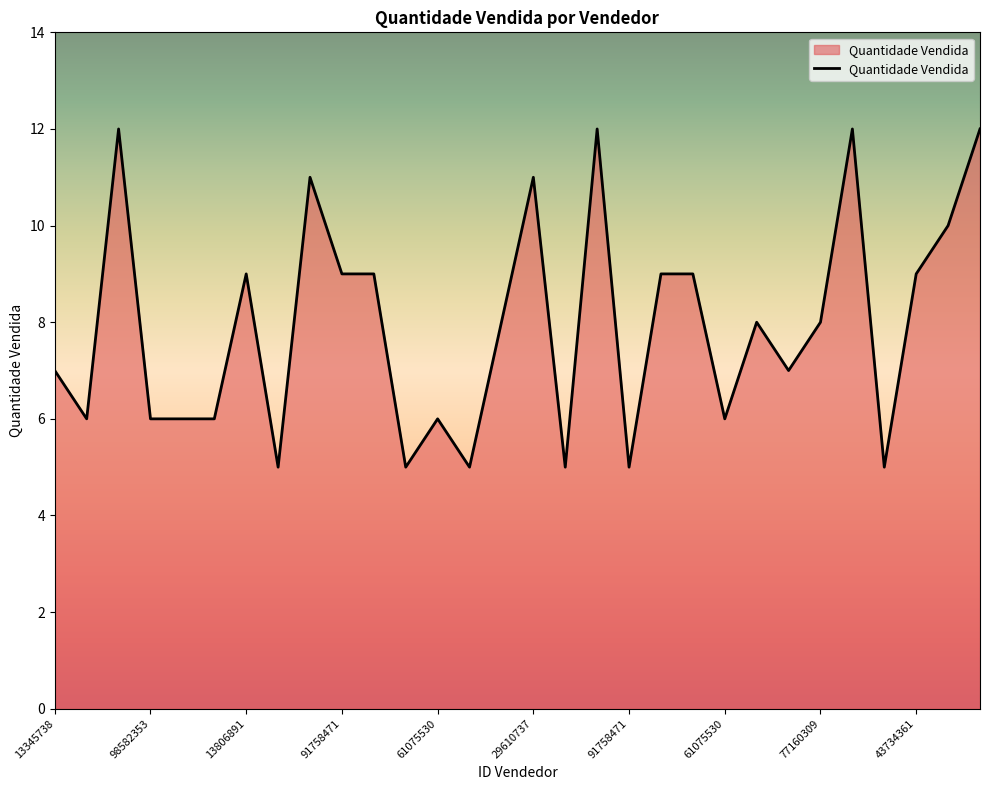

How many distinct data groups are displayed?

1